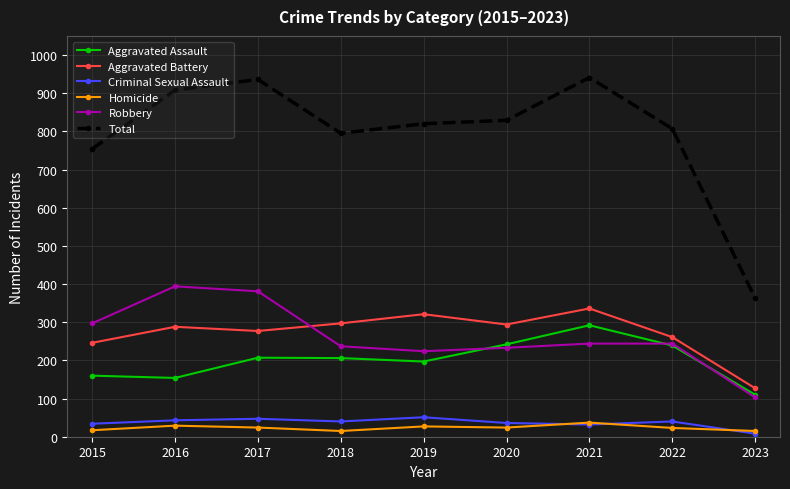

Is it true that Aggravated Battery equals 222 at 2023?

False